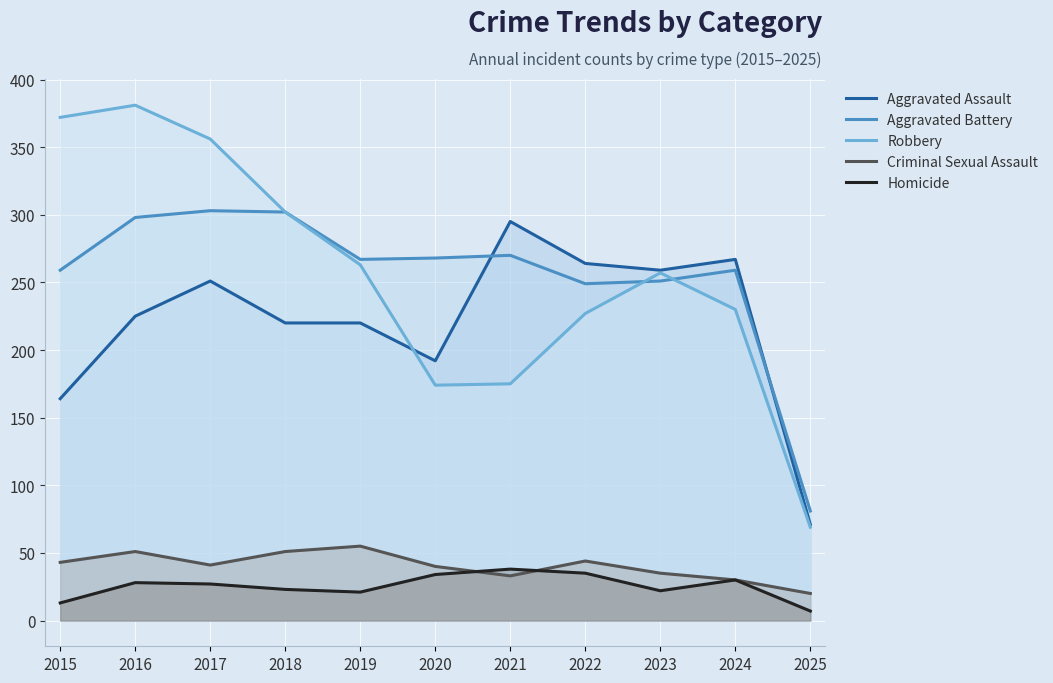

What is the sum of all Criminal Sexual Assault values?

443